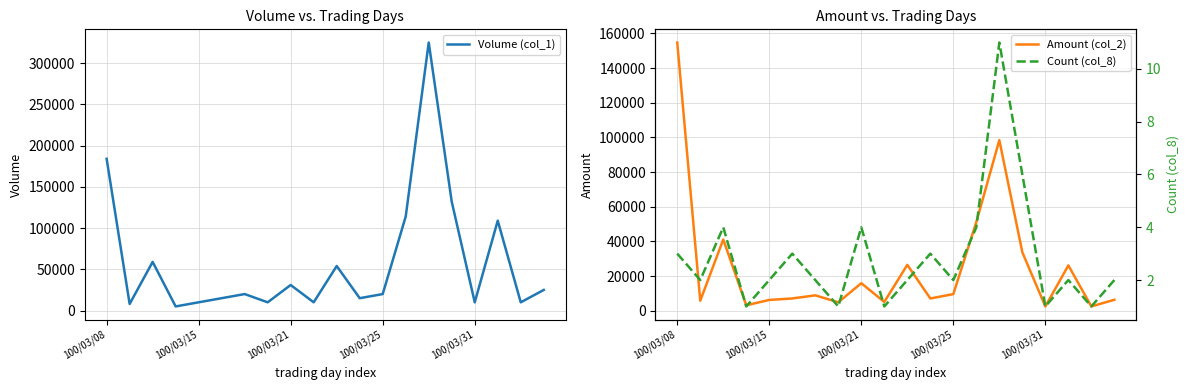

Reading right to left, list all the values displayed in this chart.

Volume (col_1): 25000	10000	109000	10000	132000	325000	114000	20000	15000	54000	10000	31000	10000	20000	15000	10000	5000	59000	8000	184000
Amount (col_2): 6350	2500	26160	2500	33720	98400	51150	9600	7100	26460	5100	15890	4900	8900	7100	6250	3150	41110	5800	154690
Count (col_8): 2	1	2	1	6	11	4	2	3	2	1	4	1	2	3	2	1	4	2	3